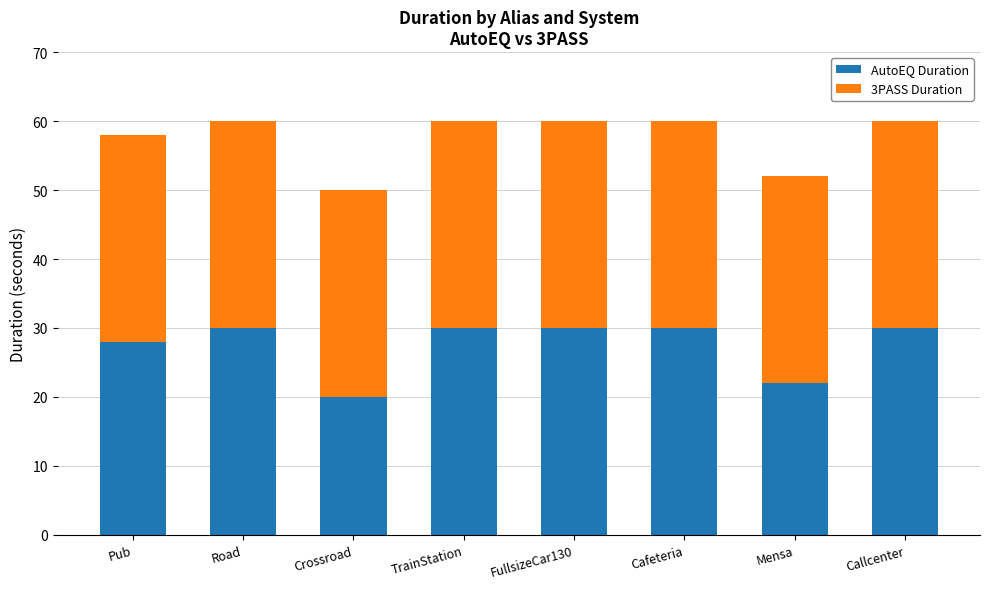

What is the sum of the AutoEQ Duration values at Callcenter and TrainStation?

60